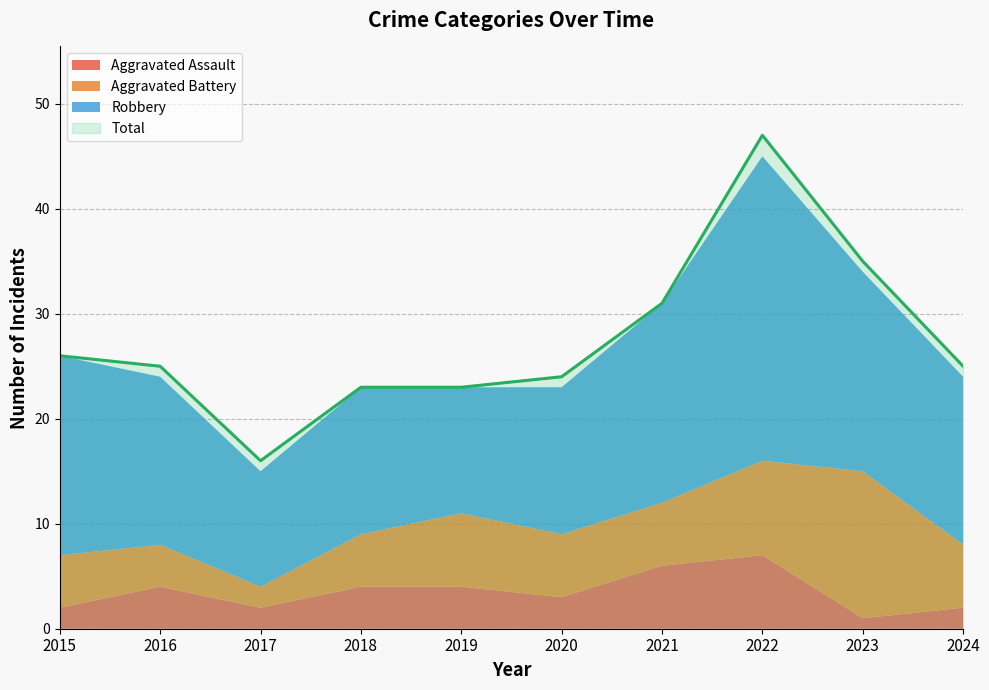

Rank the categories by Robbery value from lowest to highest.

2017, 2019, 2018, 2020, 2016, 2024, 2015, 2021, 2023, 2022